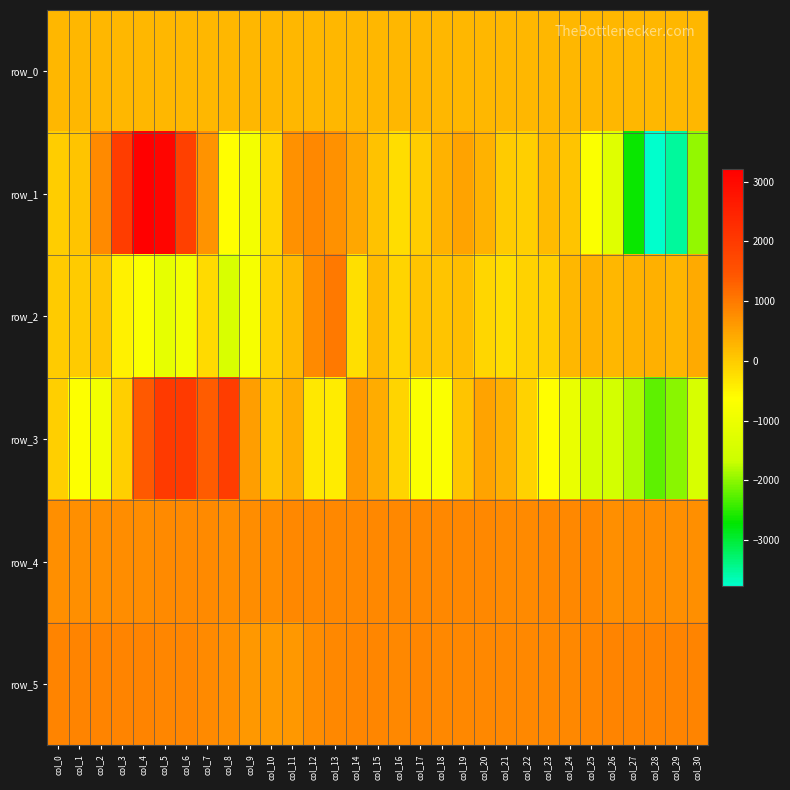

Read the row_5 value at col_2.

880.0